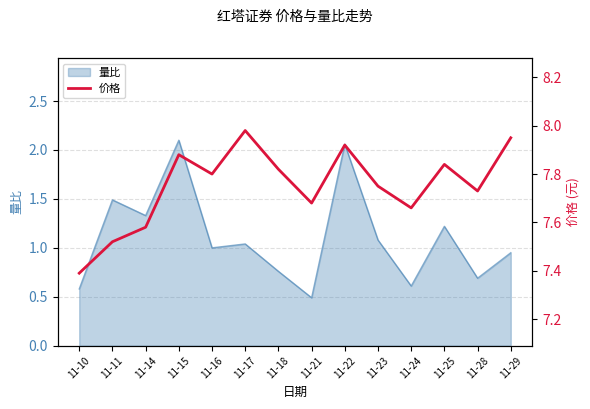

Reading left to right, what are all the values shown in this chart?

11-10=7.4	11-11=7.5	11-14=7.6	11-15=7.9	11-16=7.8	11-17=8.0	11-18=7.8	11-21=7.7	11-22=7.9	11-23=7.8	11-24=7.7	11-25=7.8	11-28=7.7	11-29=8.0